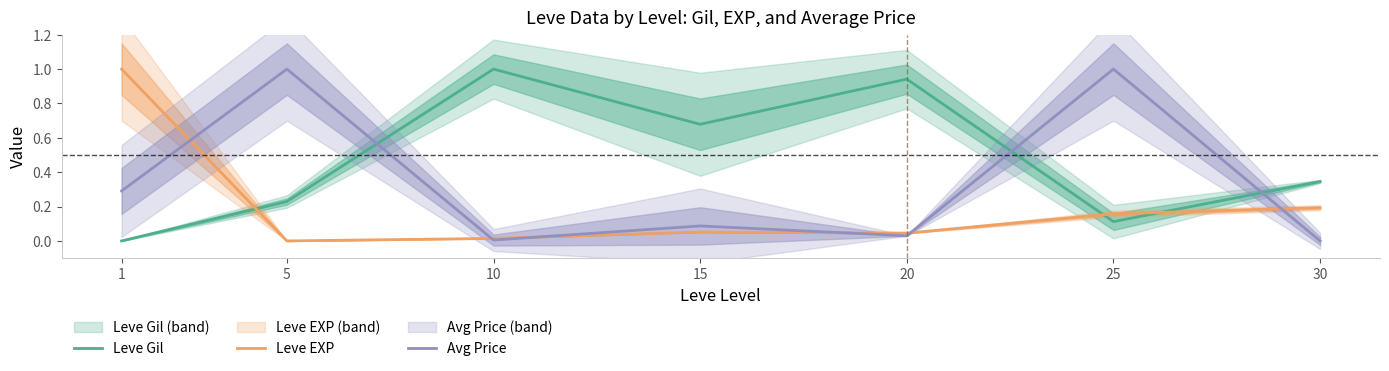

At which category does Avg Price reach its first local valley?

10